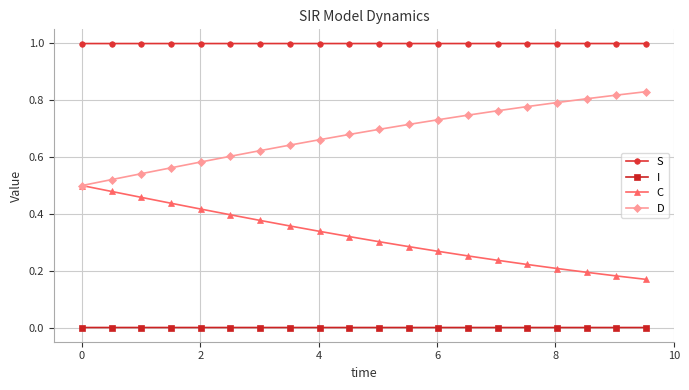

Is this an area chart (filled region under the line)?

No